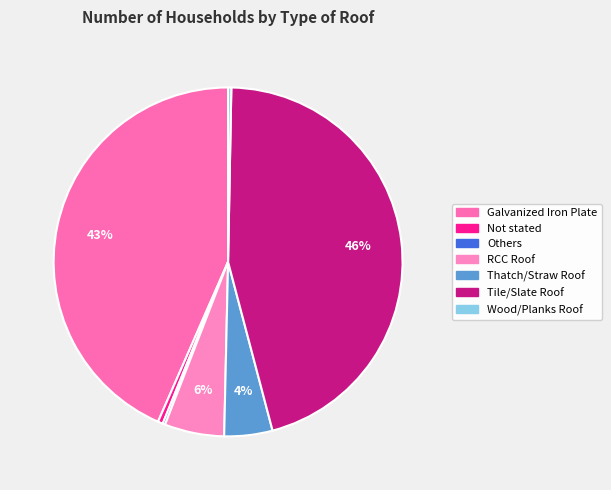

To the nearest percent, what portion does Galvanized Iron Plate represent?

43%